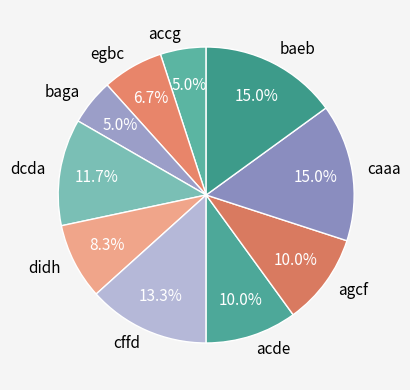

Does caaa represent more than half of the total?

No